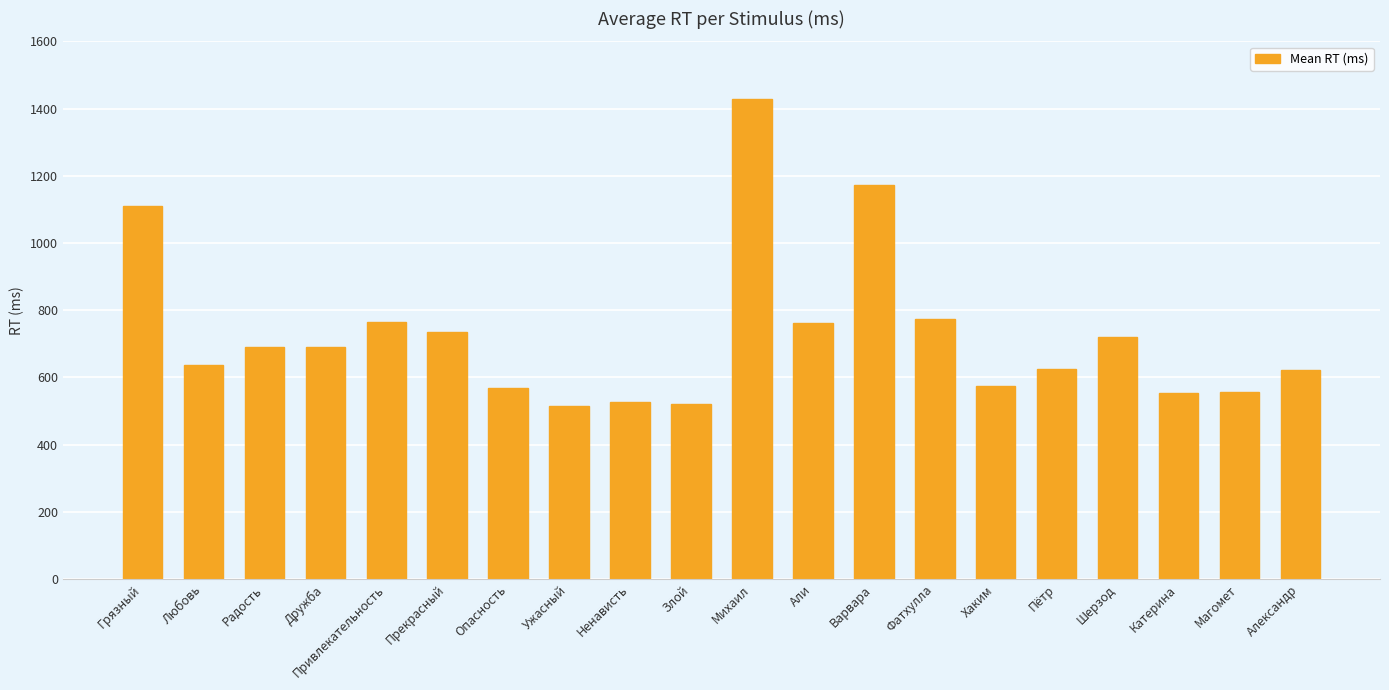

Where is the data nearest to the value 971?

Грязный